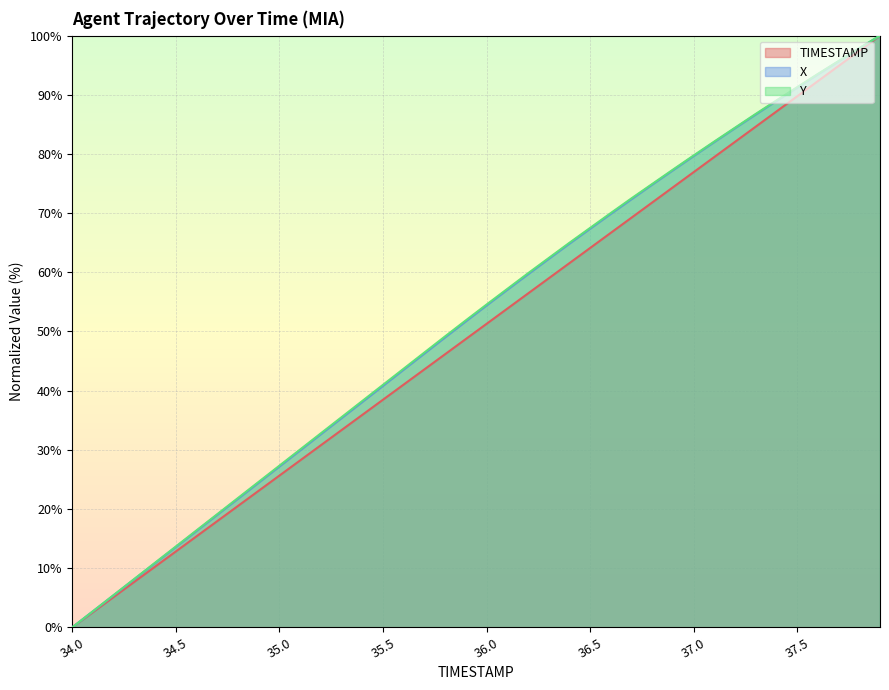

Where does the Y series first go above 54?

36.0